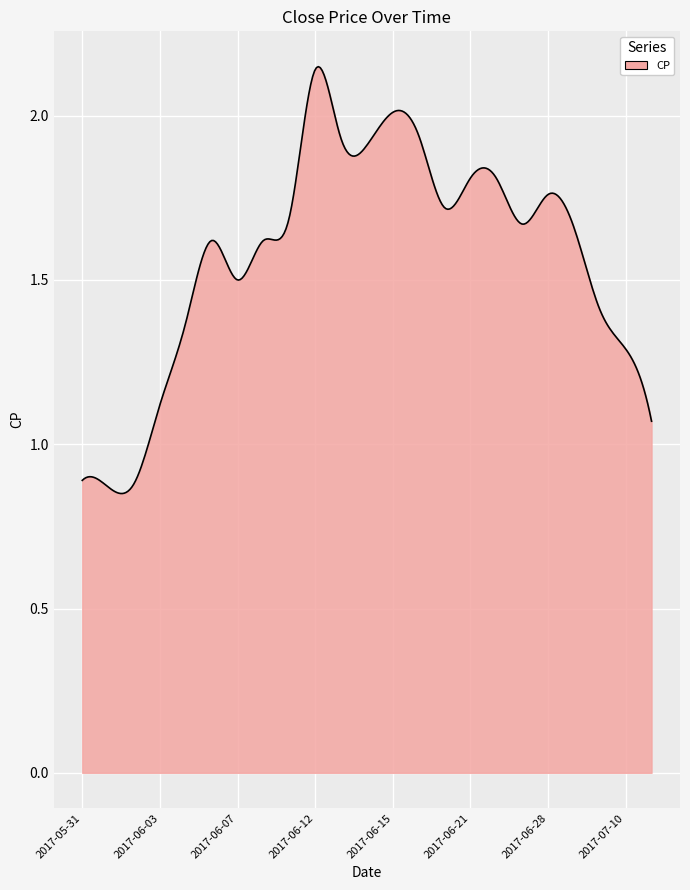

How many lines are shown in the chart?

1